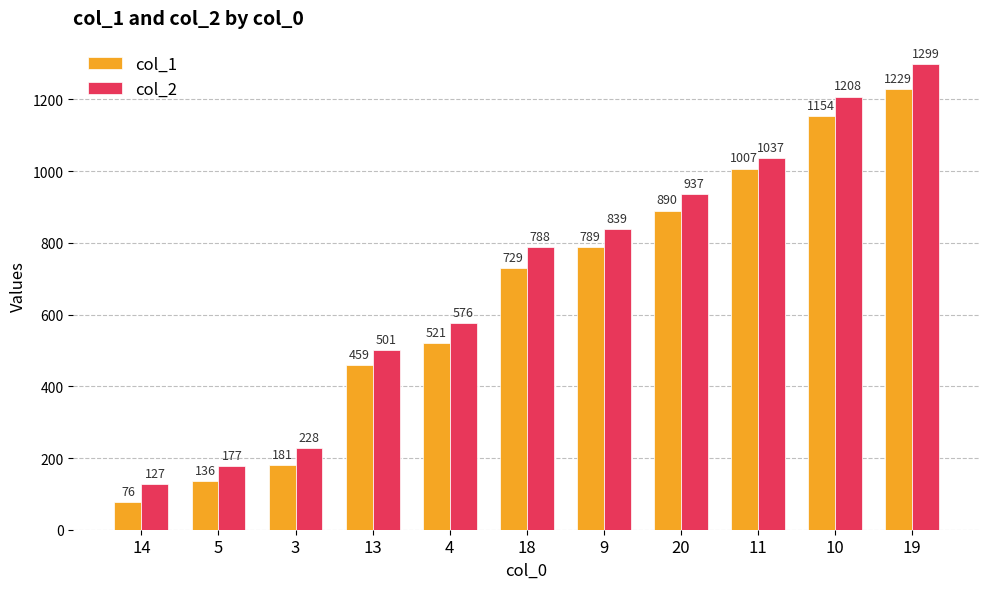

True or false: col_1 has a value of 1154 at 10.

True